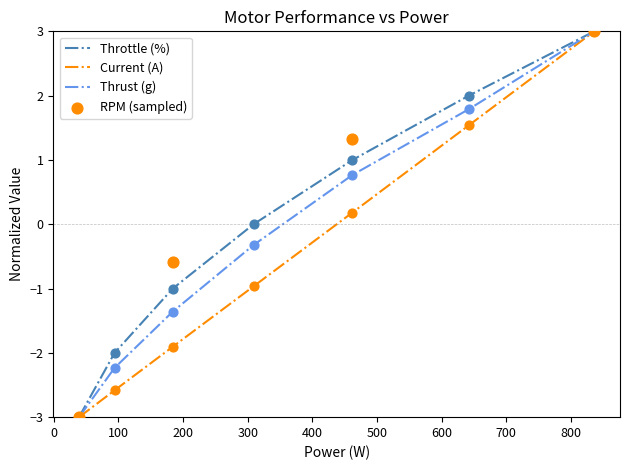

What are all the series names shown in the legend?

Throttle (%), Current (A), RPM, Thrust (g)